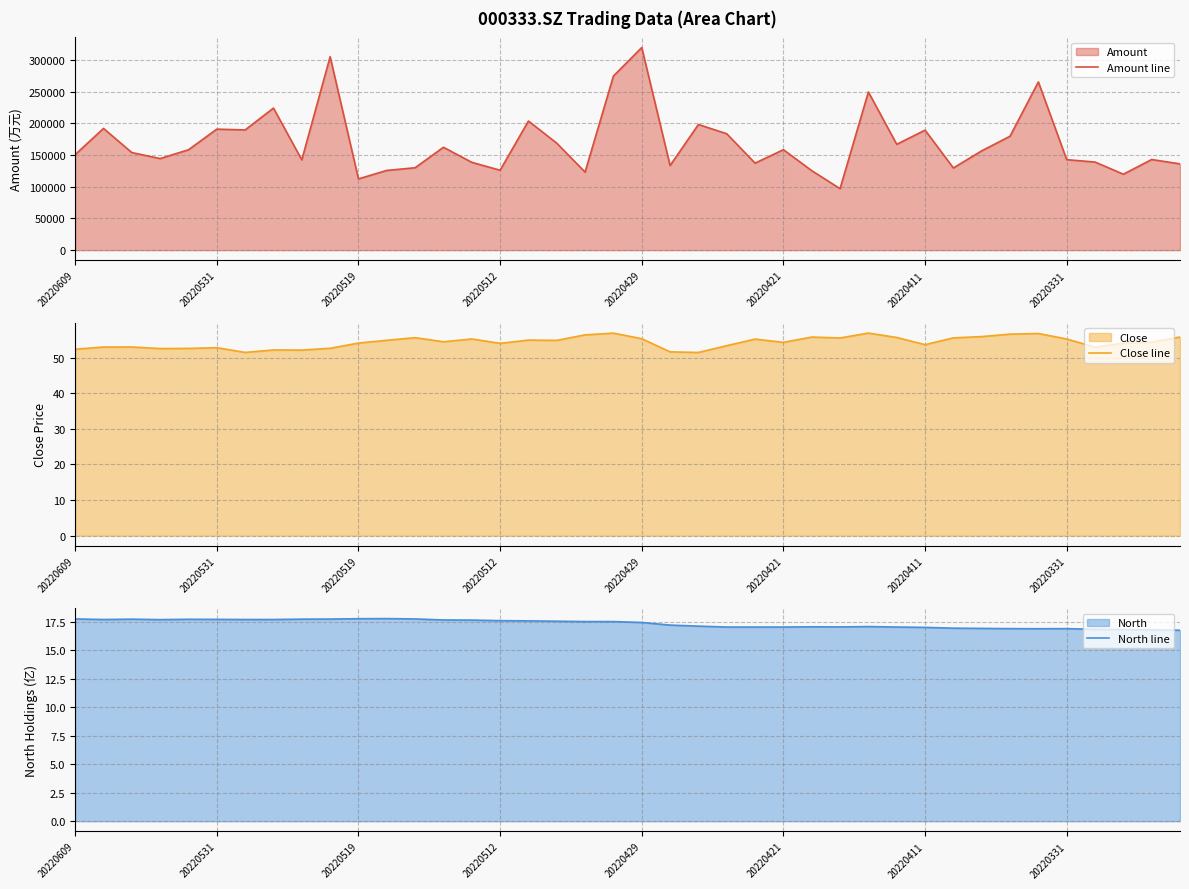

What is the spread (max minus min) of values at 36?

139091.4